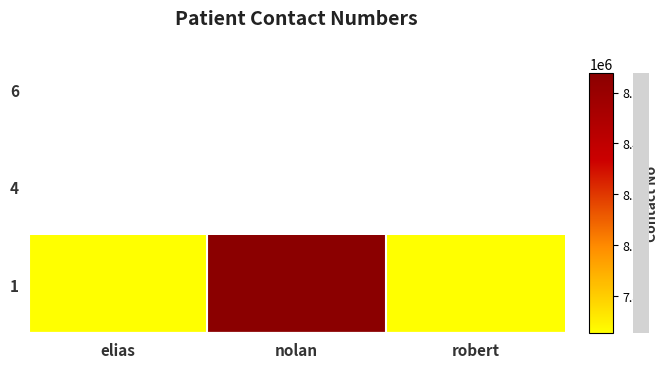

What is the difference between the maximum and second lowest values?

1021228